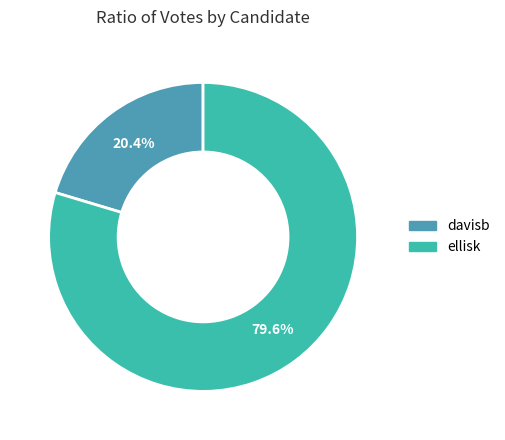

Does ellisk represent more than half of the total?

Yes